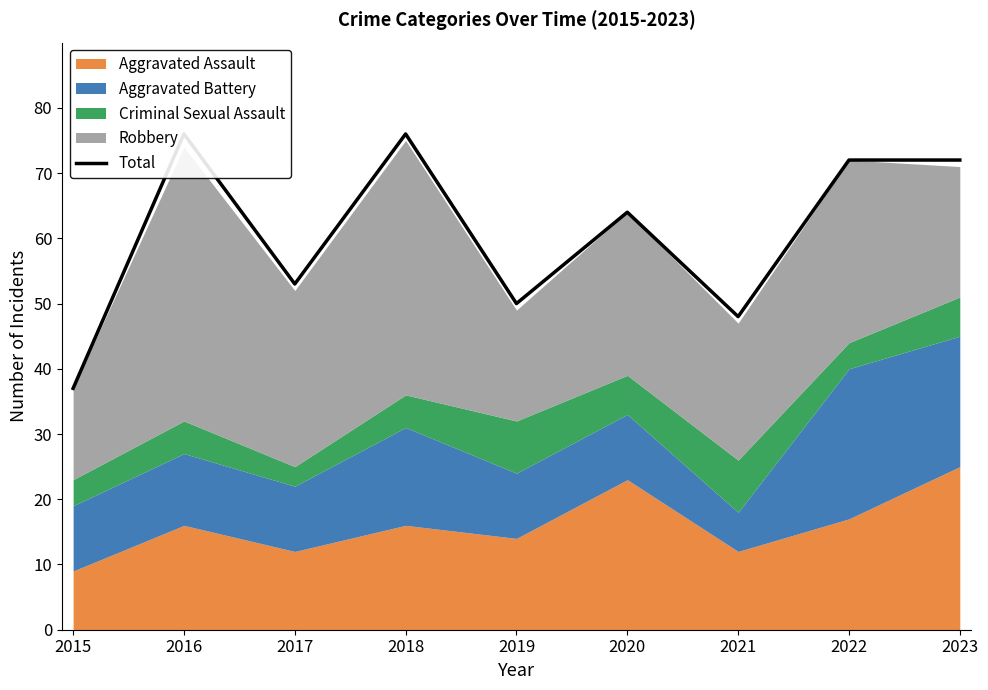

What is the smallest value displayed?

37